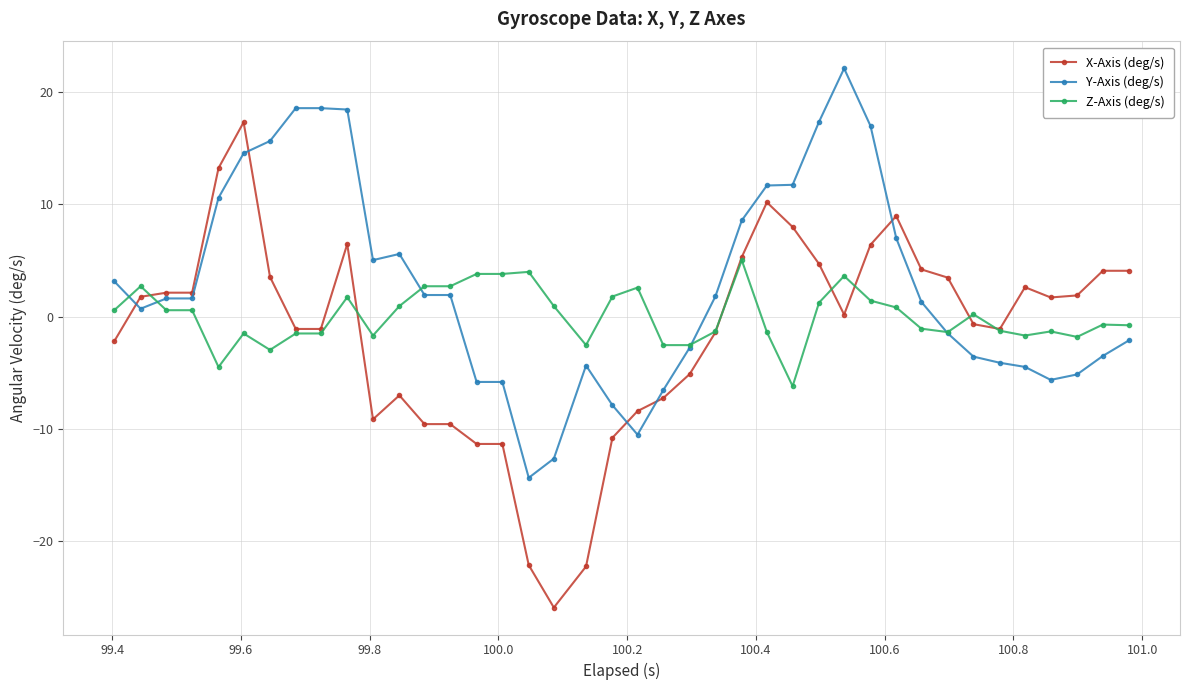

How many lines are shown in the chart?

3